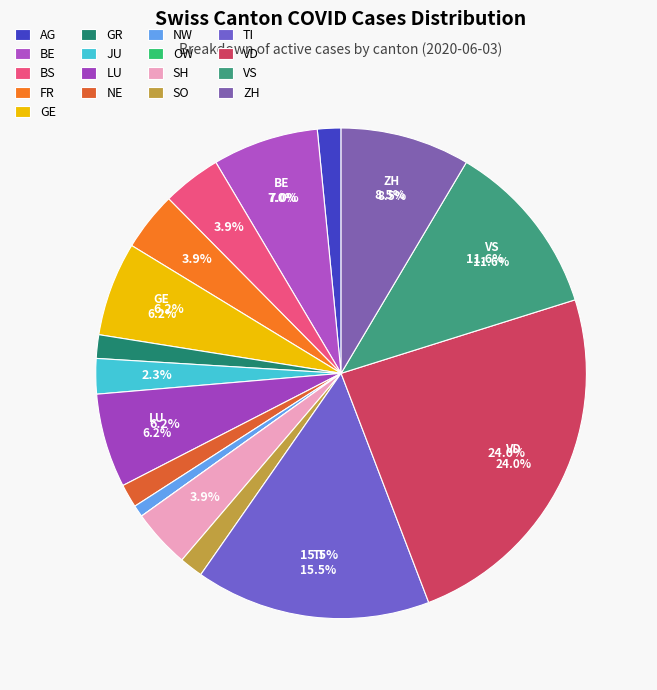

To the nearest percent, what is the average slice percentage?

6%